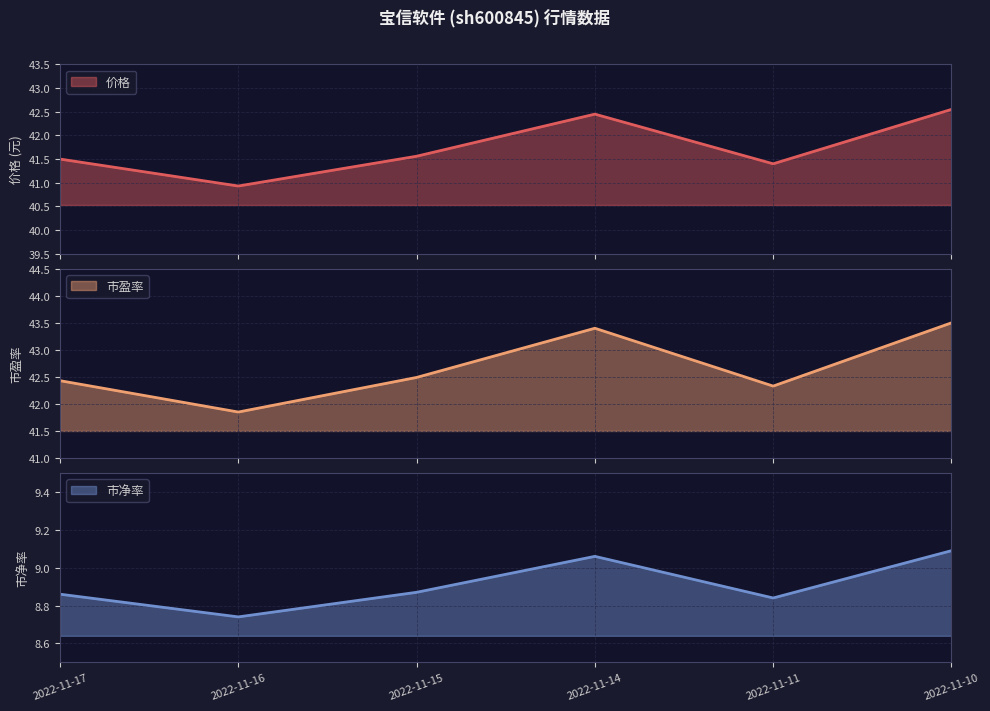

True or false: 市盈率 has a value of 42.5 at 2022-11-15.

True